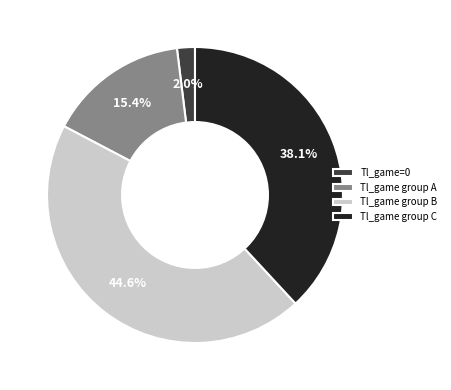

Which slice is the smallest?

Tl_game=0